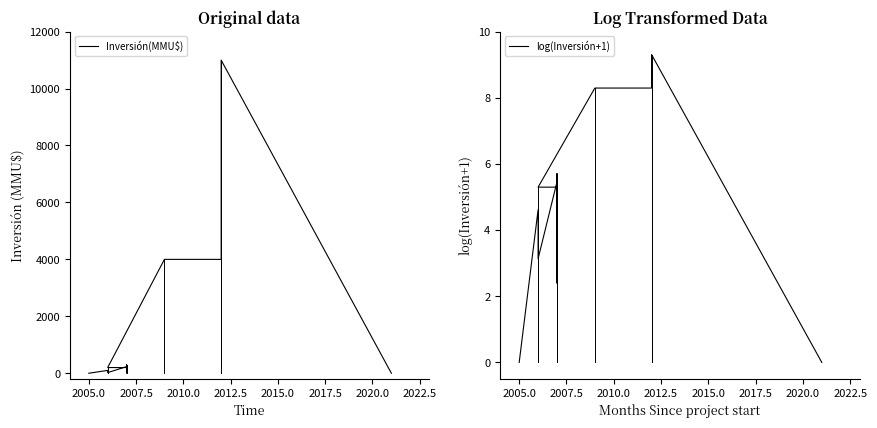

What is the sum of all log(Inversión+1) values?

57.8